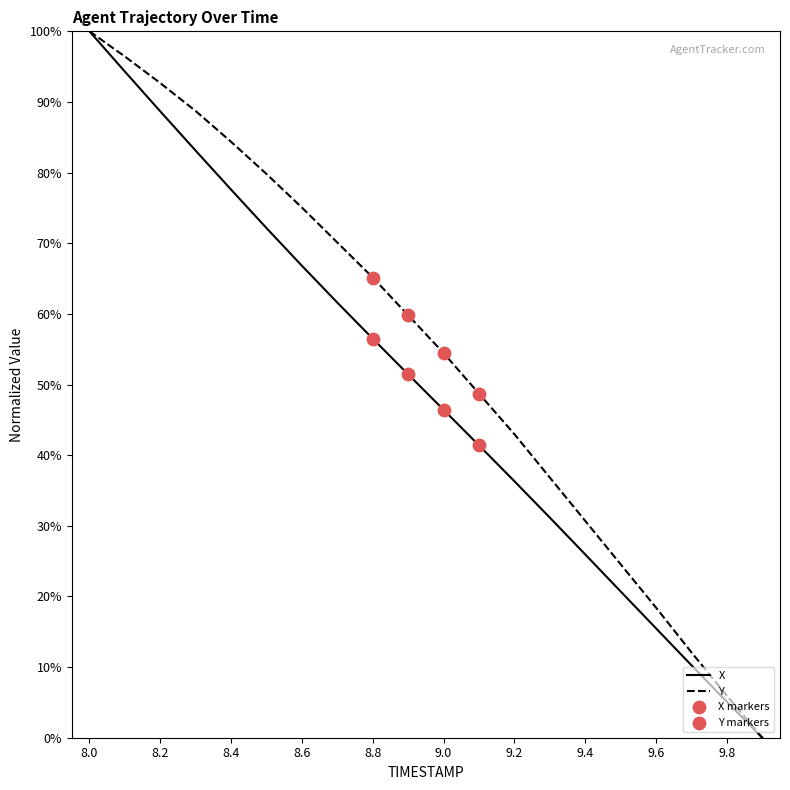

Which series has the largest total across all categories?

Y